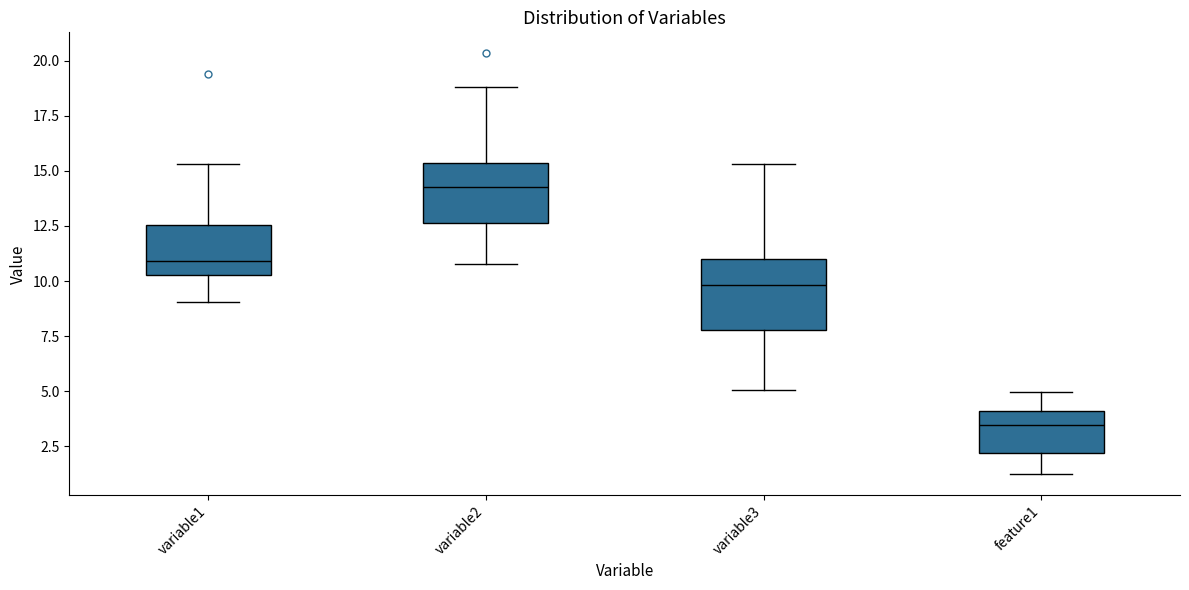

Which box has the lowest median line?

feature1